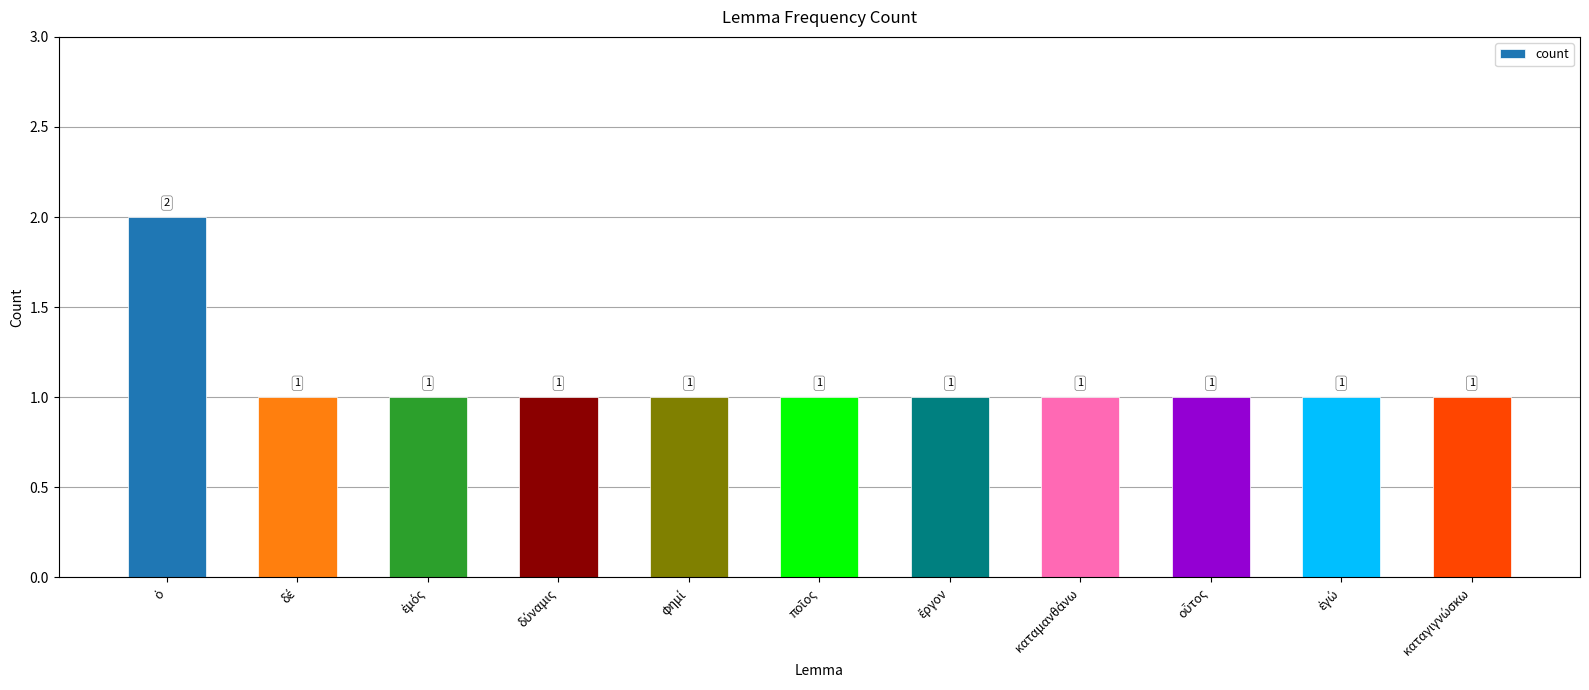

Count the values in the range 1 to 2.

11